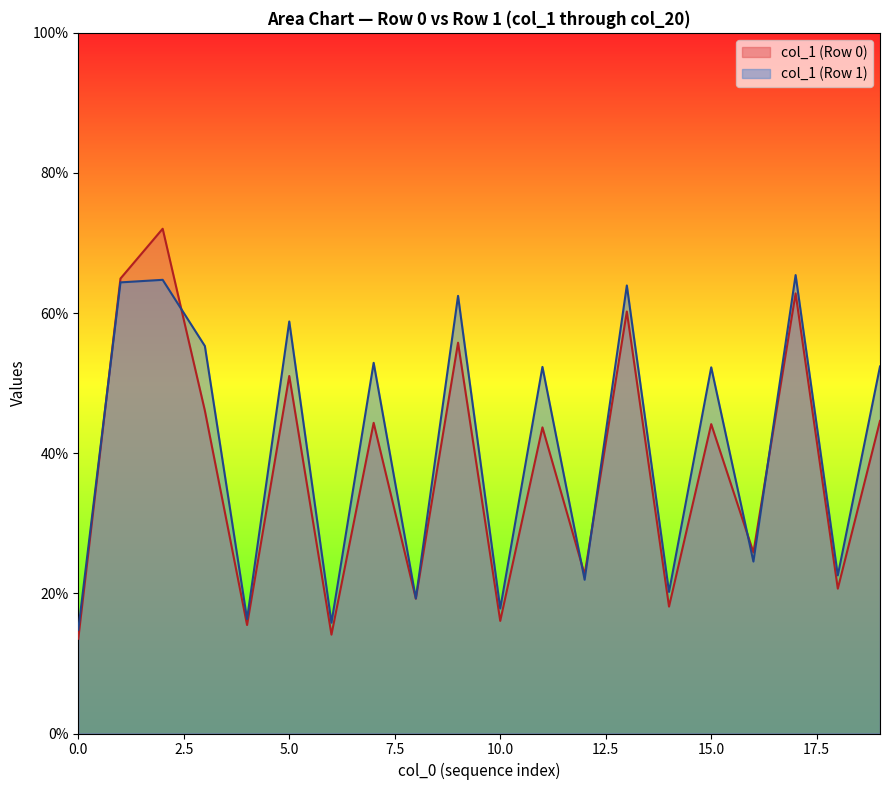

What is the total value across all series at 15.0?

96.4